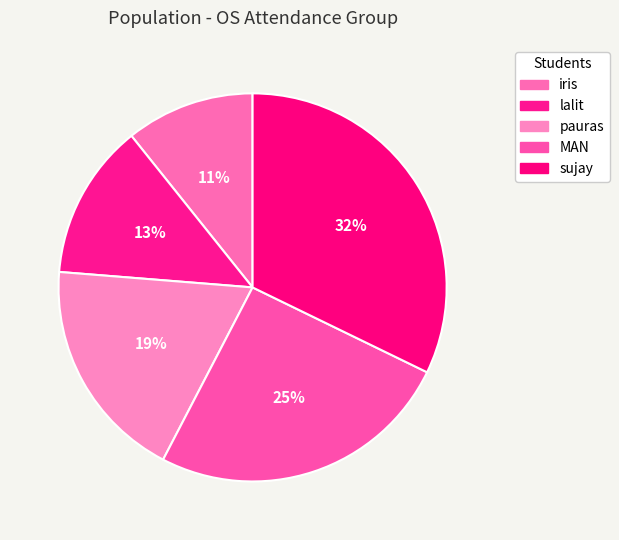

How many segments does this pie chart have?

5